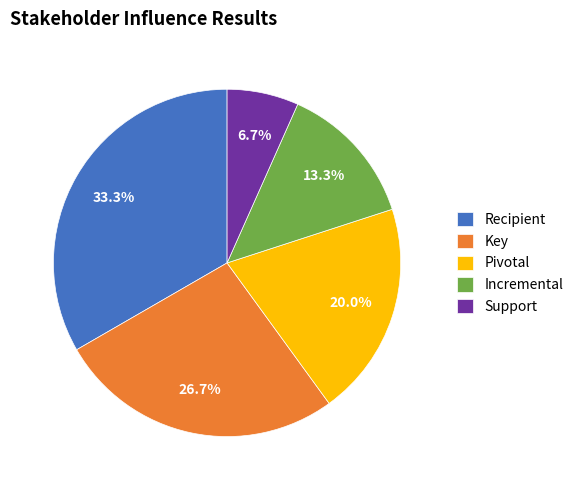

To the nearest percent, what percentage of the pie is Incremental?

13%